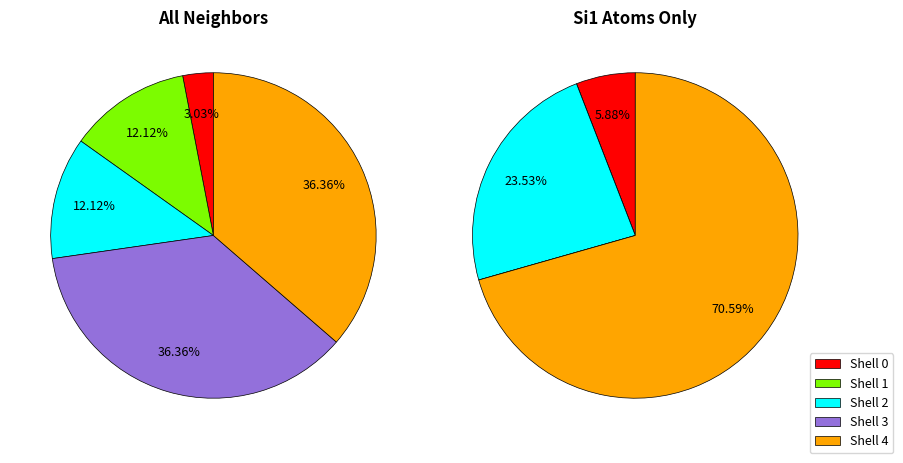

What percentage do neighbor_num_0 and neighbor_num_3 together represent?

39.4%